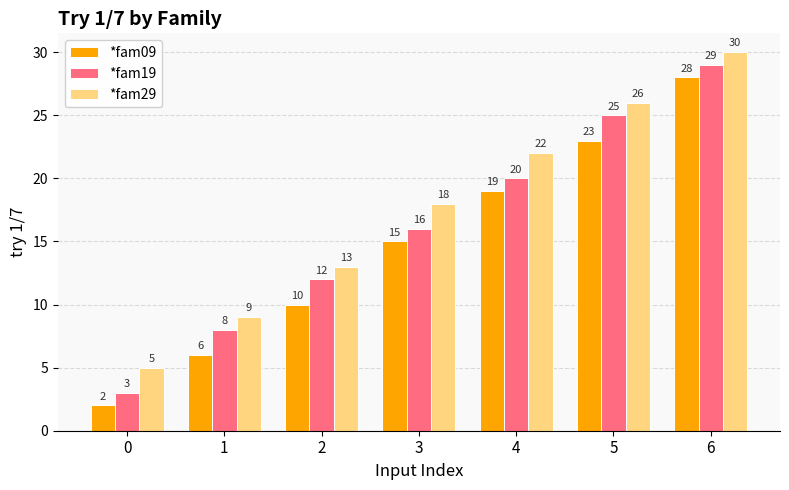

How many bars are there in each group?

3